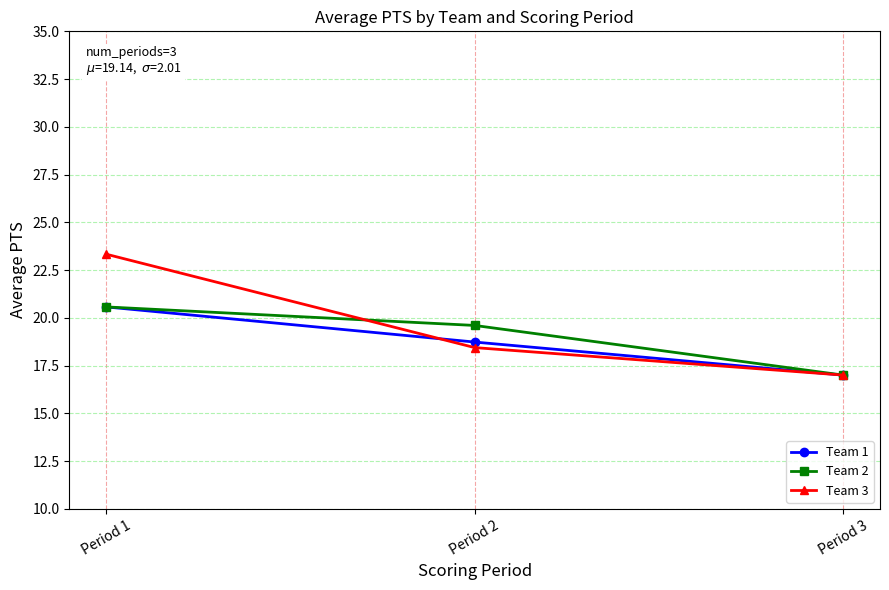

Reading left to right, what are all the values shown in this chart?

Team 1: Period 1=20.6	Period 2=18.7	Period 3=17.0
Team 2: Period 1=20.6	Period 2=19.6	Period 3=17.0
Team 3: Period 1=23.3	Period 2=18.4	Period 3=17.0